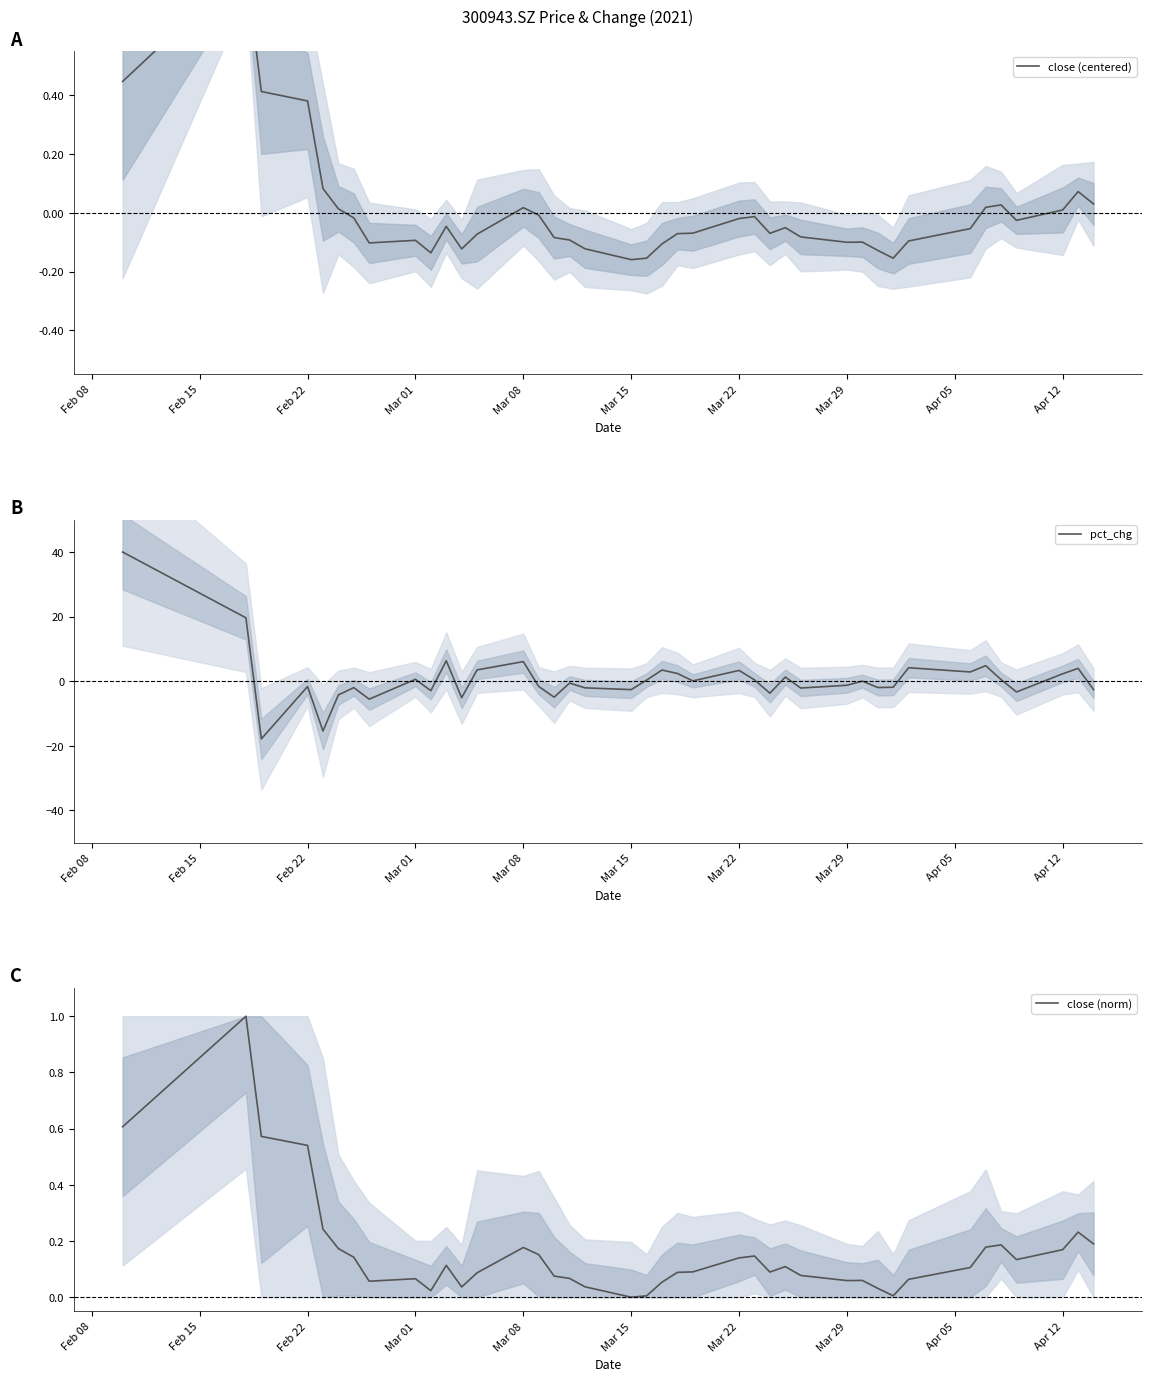

What is the difference between the highest and lowest values at Mar 22?

2.1